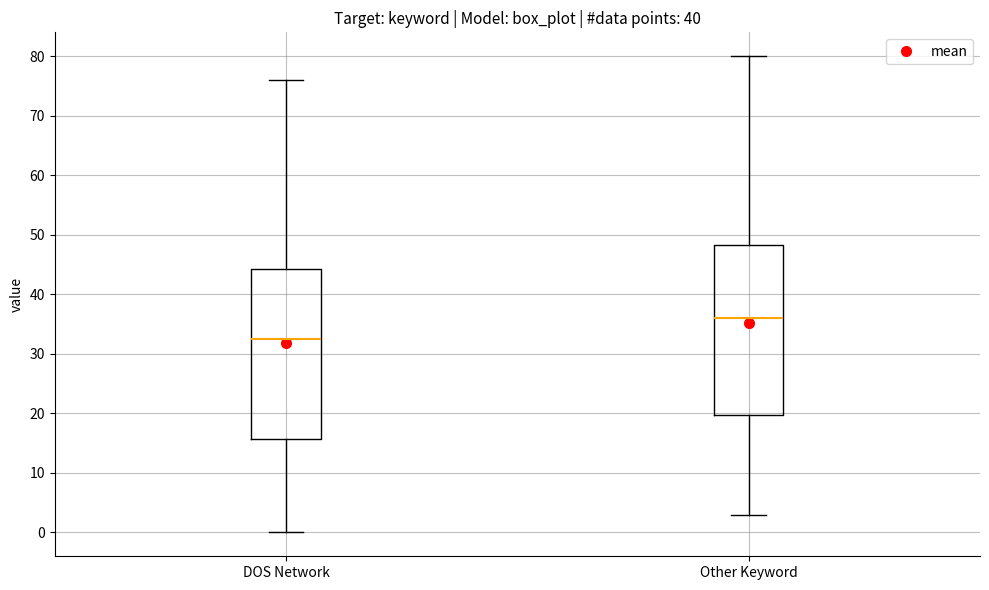

Reading left to right, transcribe this box plot: for each box, give where its median line is, the range the box spans, and where its two whiskers end, as read against the y-axis. The values are not printed on the chart, so give them approximately, as read against the axis.

DOS Network: median 33, box 16 to 44, whiskers 0 to 76
Other Keyword: median 36, box 20 to 48, whiskers 3 to 80